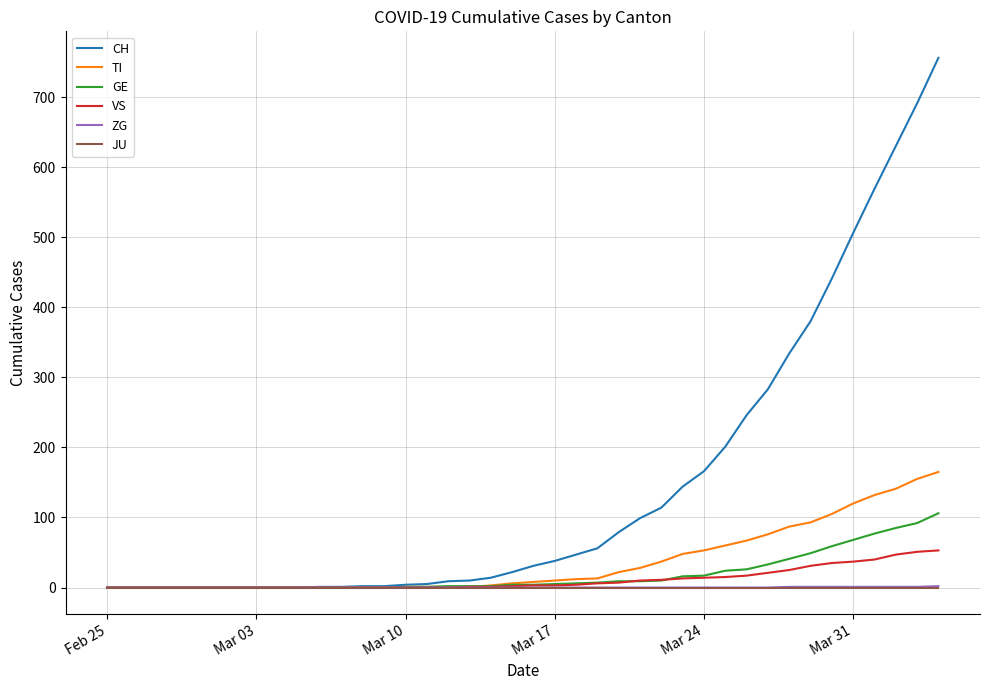

Which series has the largest total across all categories?

CH